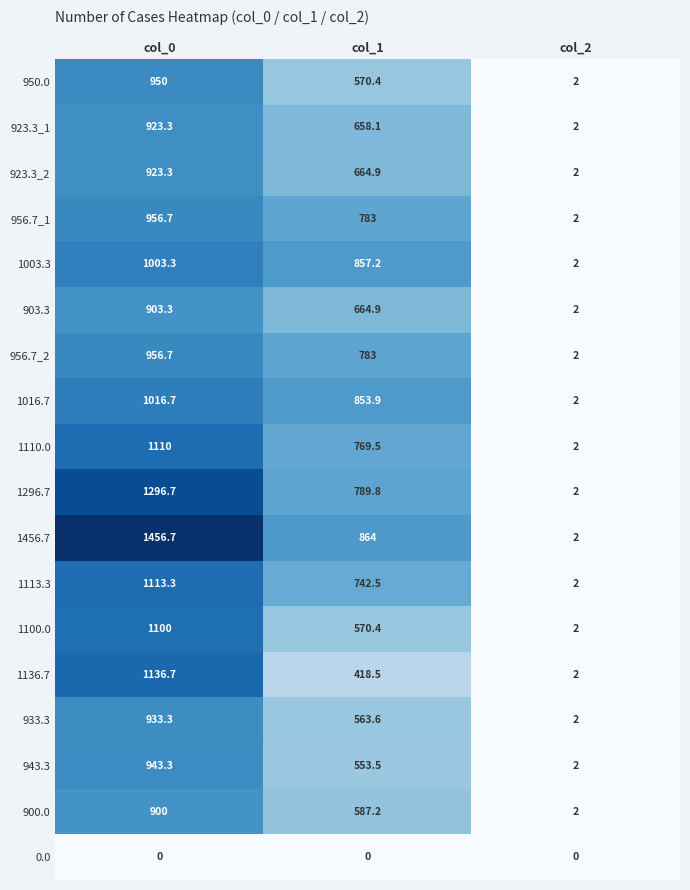

Which series has the largest total across all categories?

1456.7